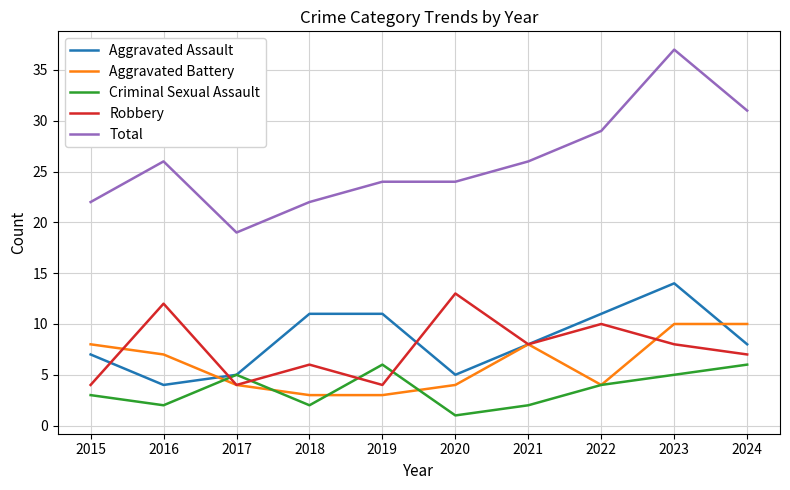

True or false: Robbery has more than 2 points higher than both neighbors.

True